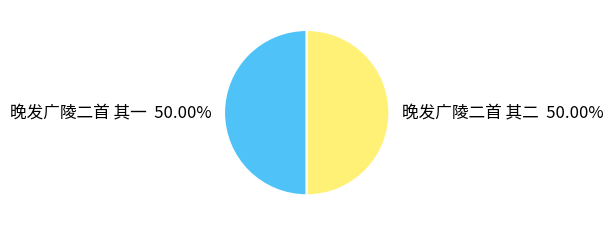

Do 晚发广陵二首 其二 and 晚发广陵二首 其一 together represent more than half of the pie?

Yes